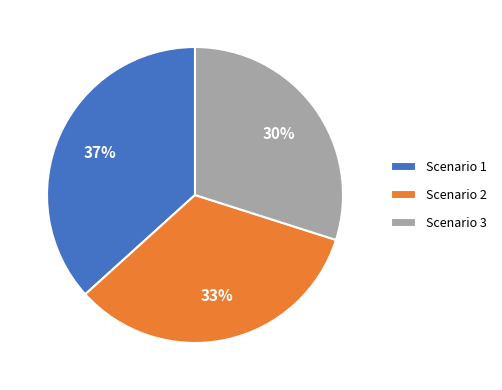

How many segments does this pie chart have?

3